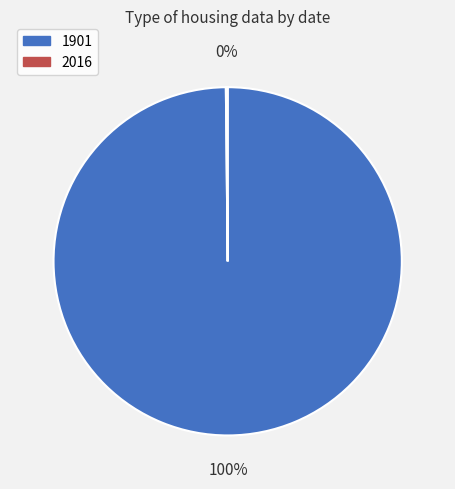

Is there a majority slice in this chart?

Yes